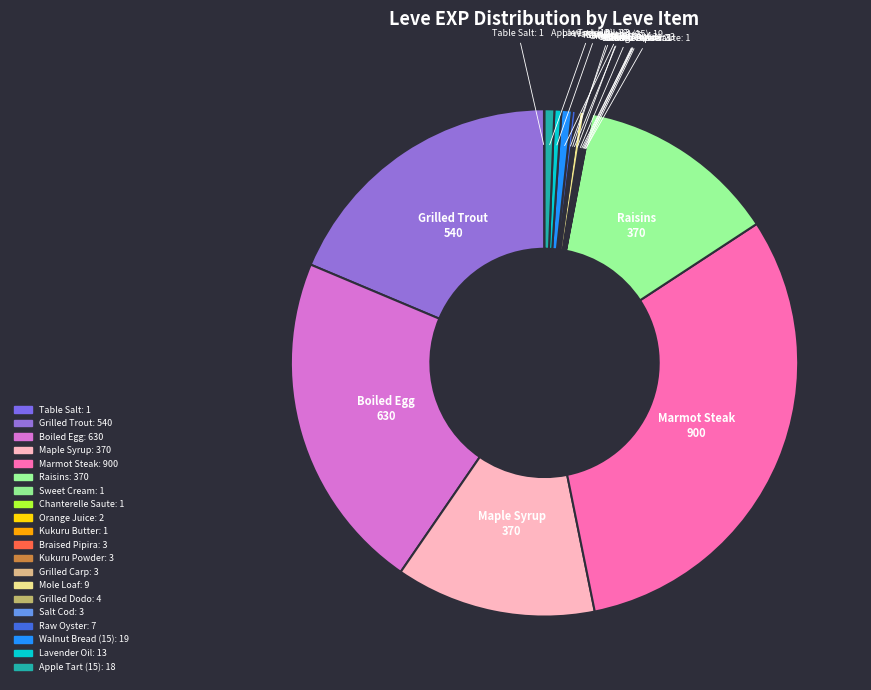

To the nearest percent, what is the difference between the largest and smallest slice percentages?

31%